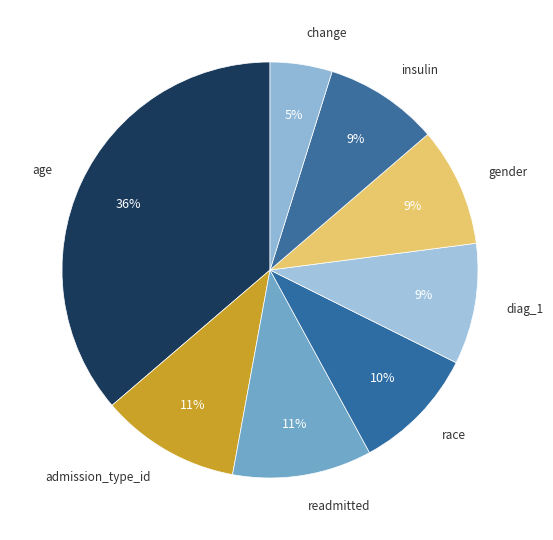

Count the number of slices in the pie.

8